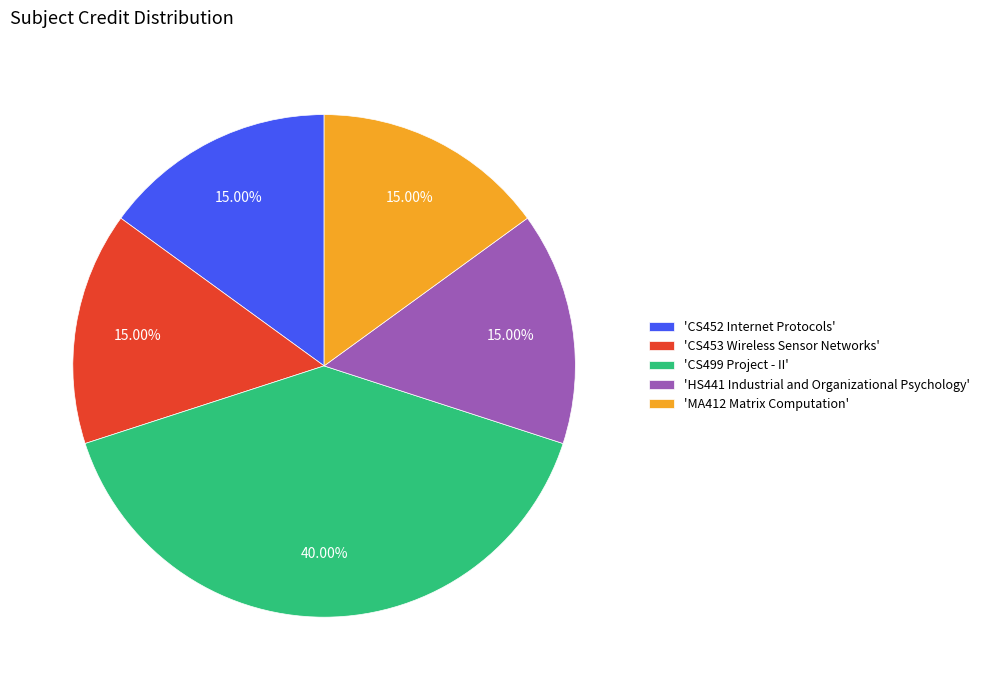

Does any single category account for the majority?

No